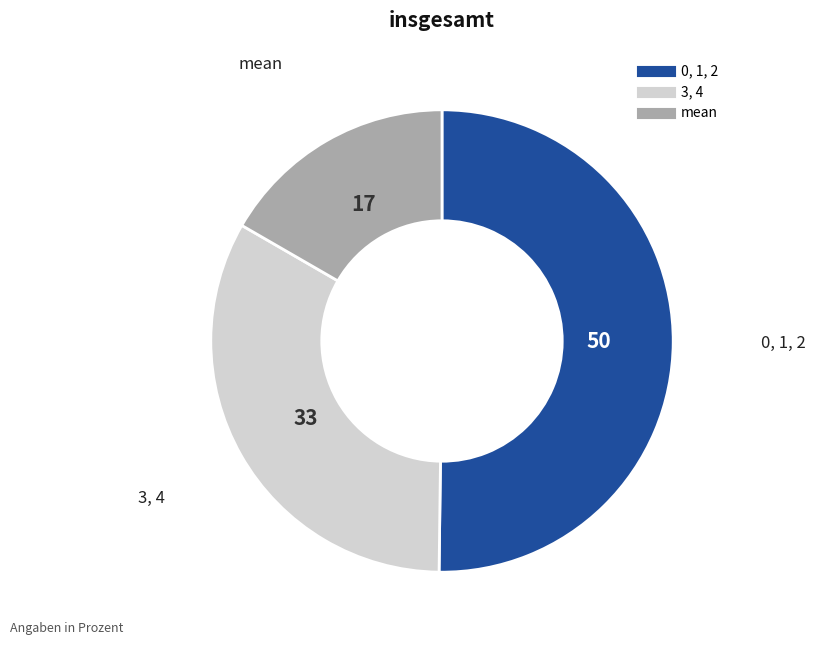

Is there any slice that represents more than half of the pie?

Yes